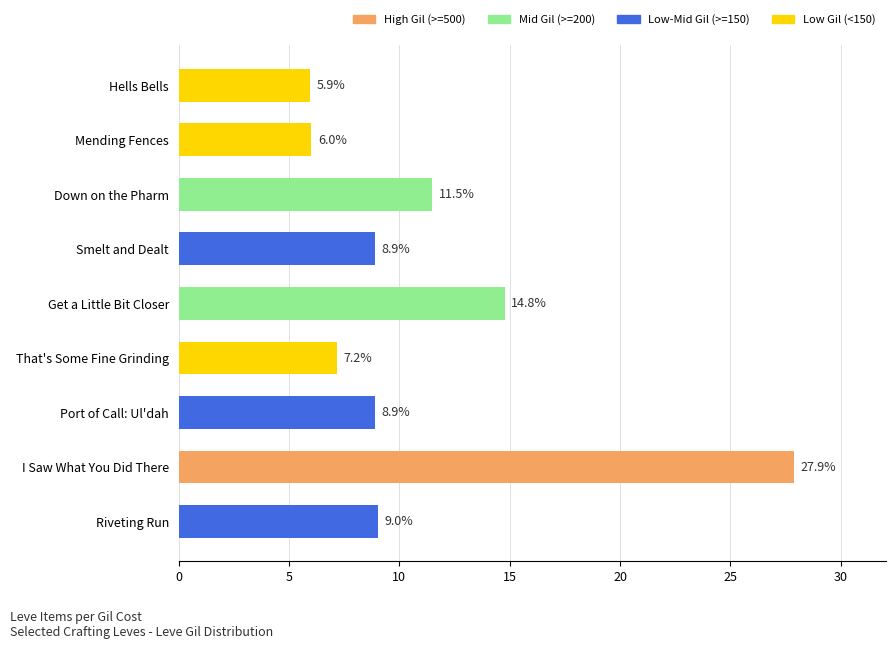

Is it true that the value at Smelt and Dealt is 4.1?

False